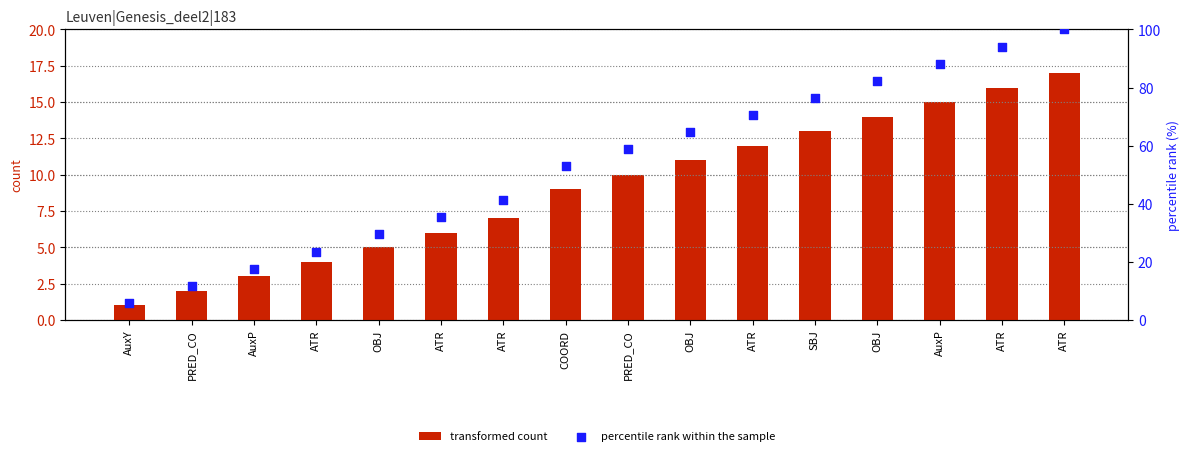

Which series reaches the maximum Y coordinate?

percentile rank within the sample